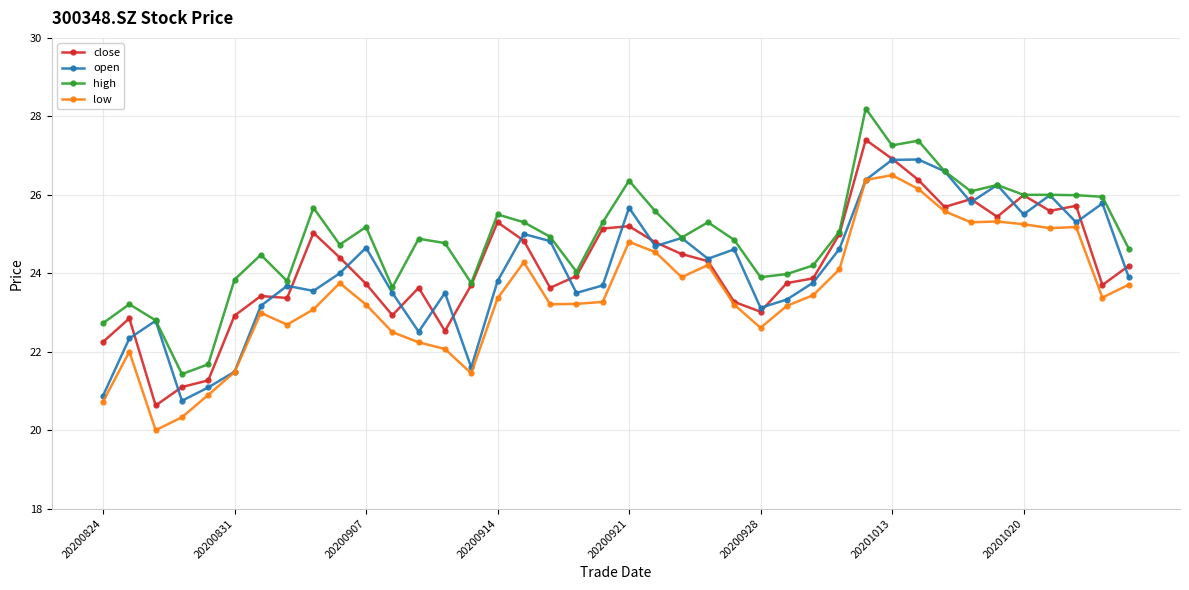

Which series has the largest total across all categories?

high